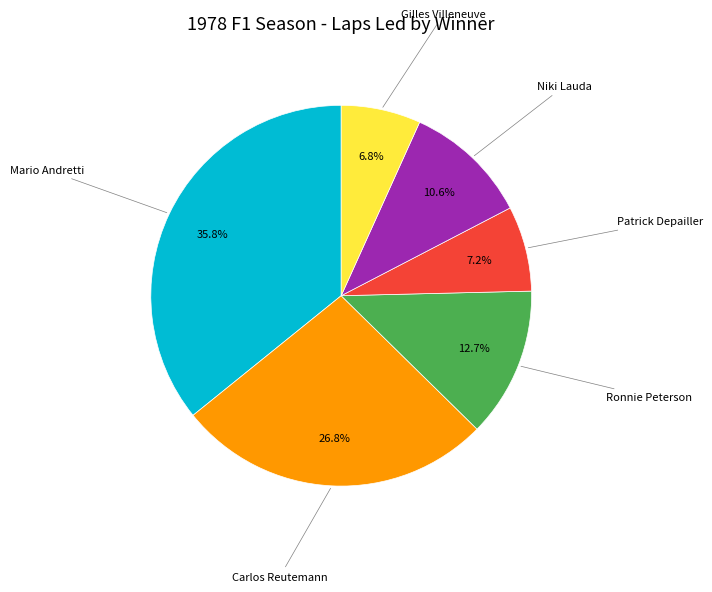

Is there a majority slice in this chart?

No